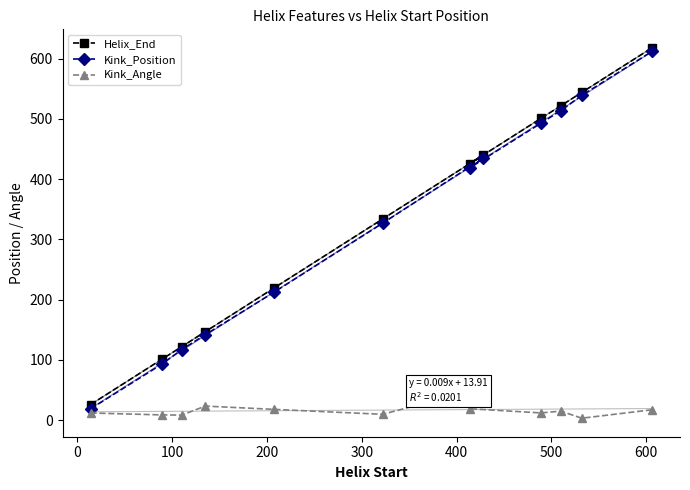

What is the minimum value for Kink_Position?

19.0